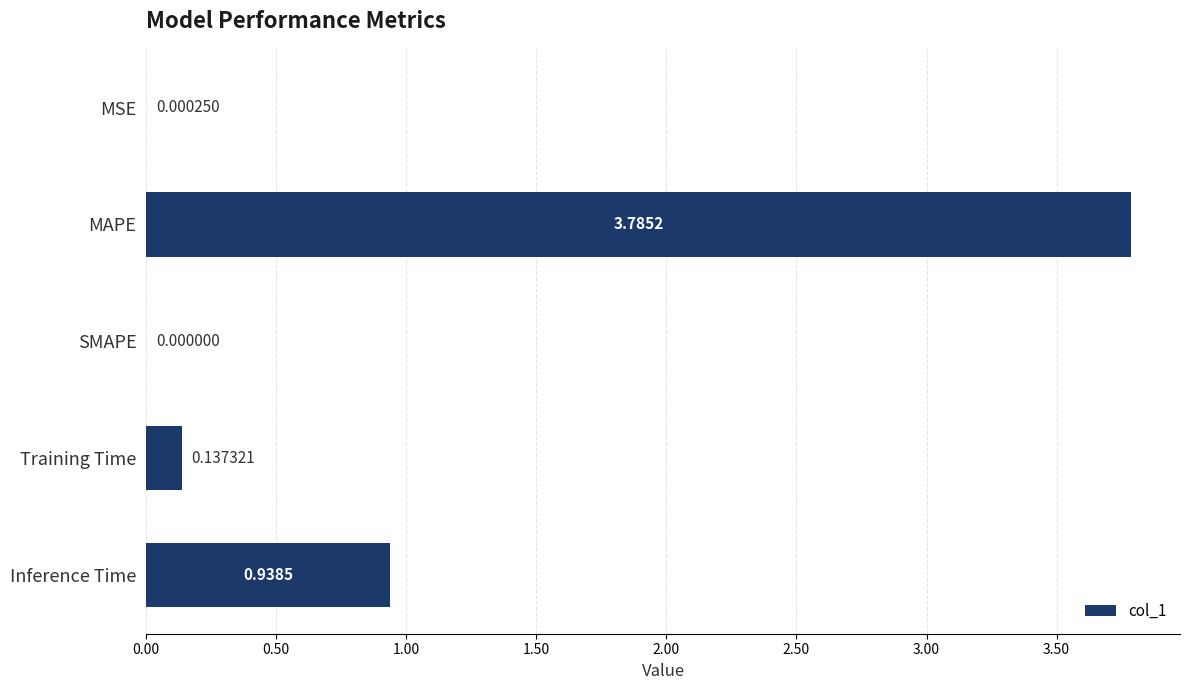

What is the average value?

1.0